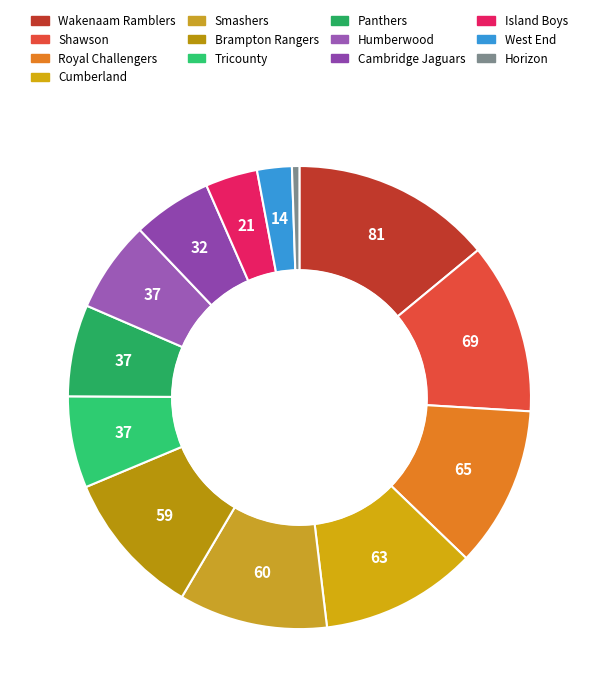

Is it true that Smashers is 10% of the pie?

True